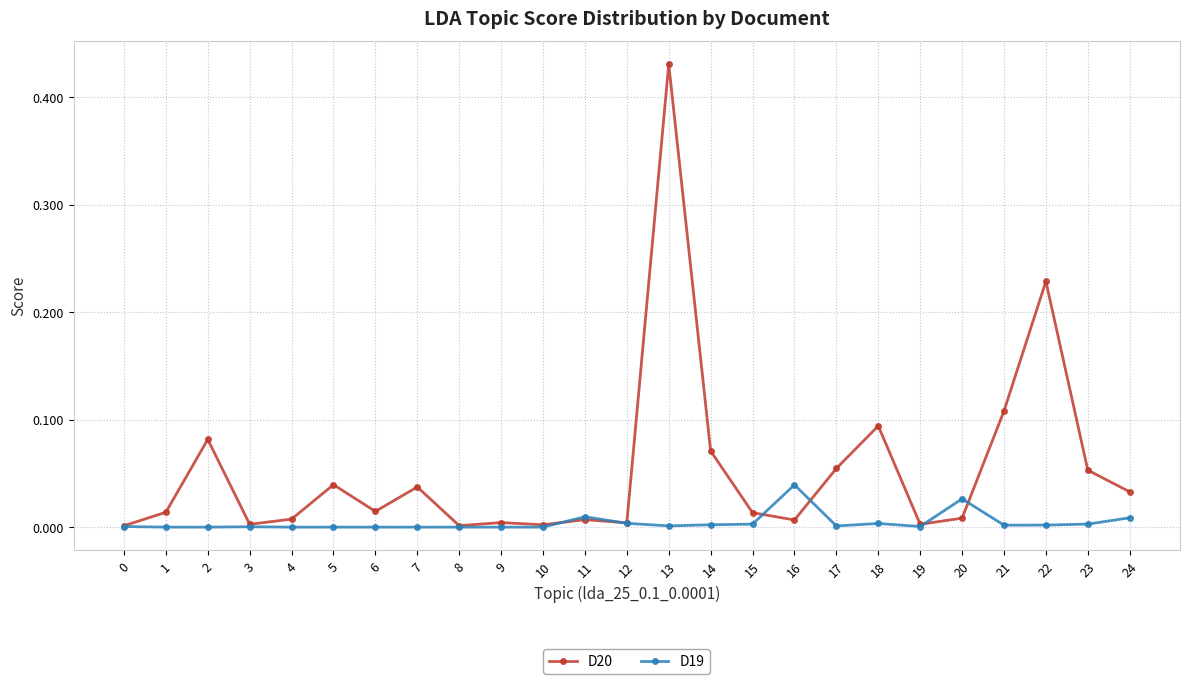

List the series in order of their peak value, highest first.

D20, D19